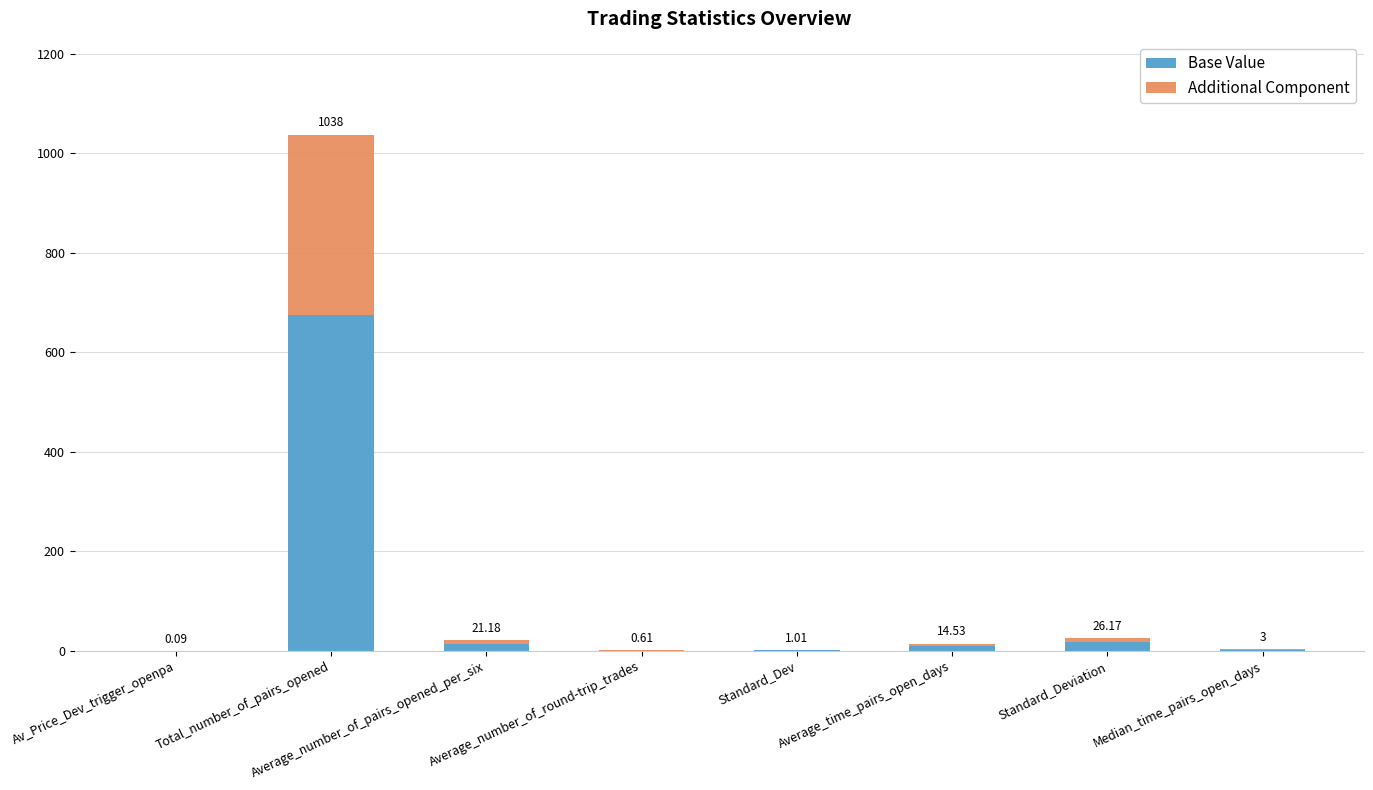

Is it true that Additional Component equals 0.0 at Av_Price_Dev_trigger_openpa?

True